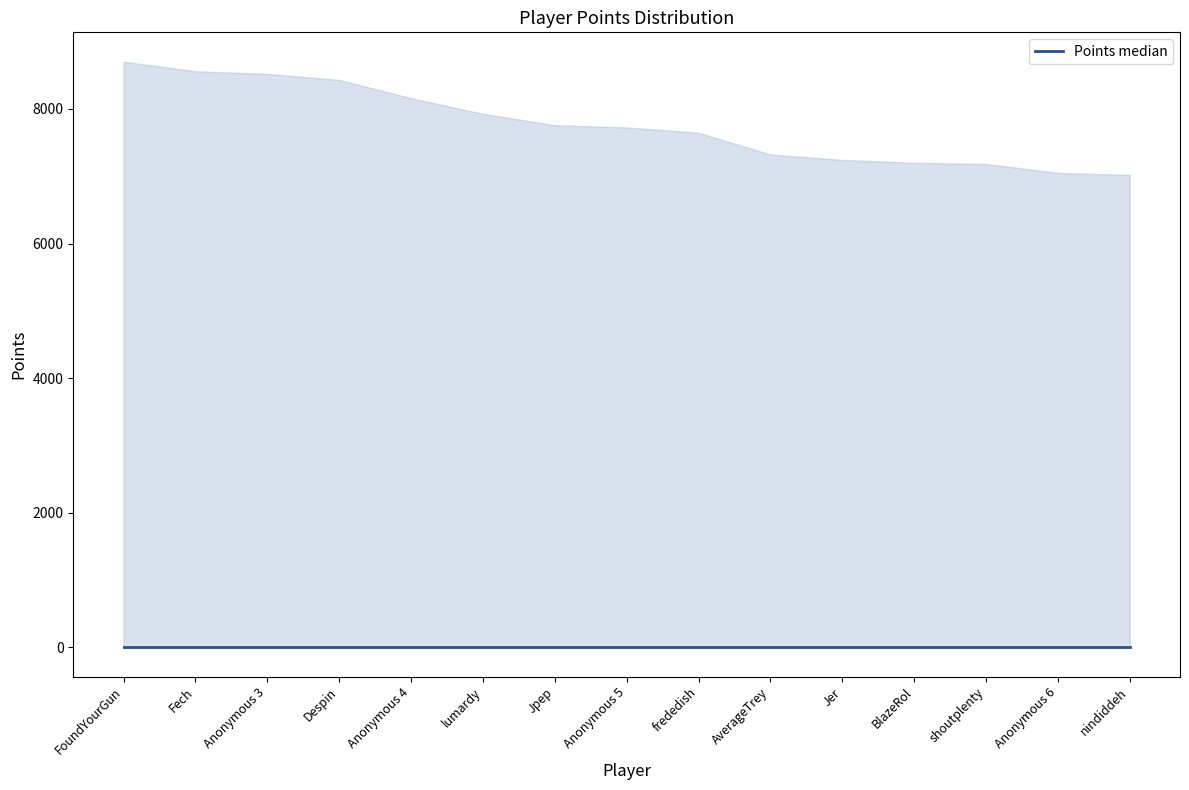

At which label is upper closest to 7862?

lumardy